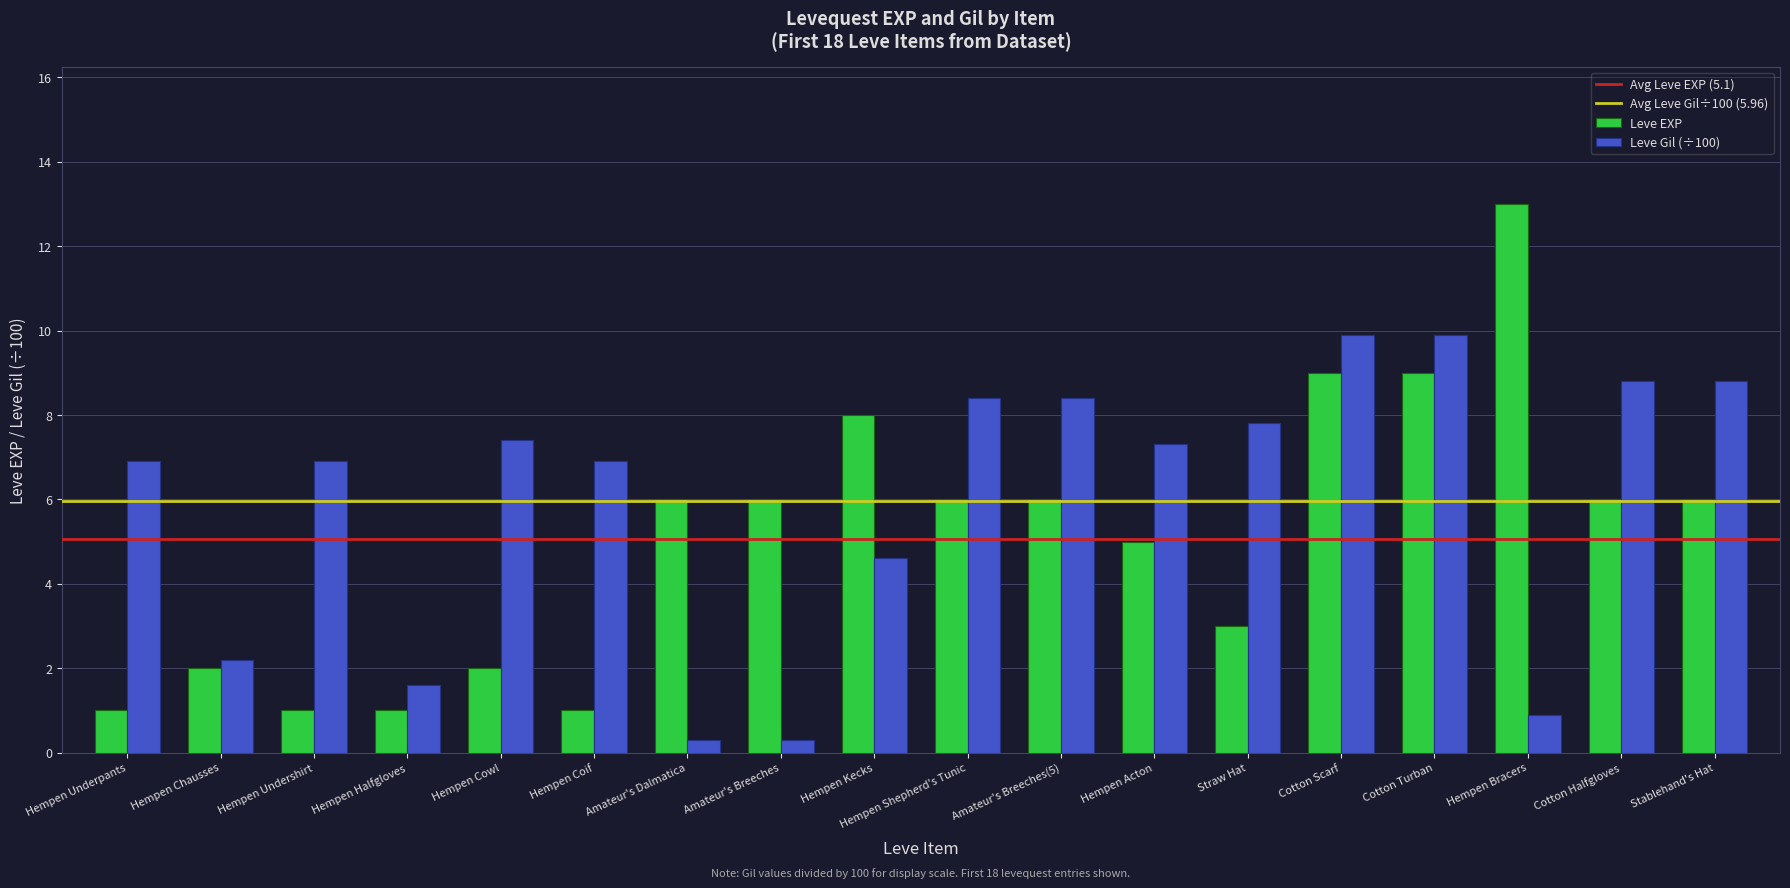

Rank the series by their maximum value, from highest to lowest.

Leve EXP, Leve Gil (÷100)